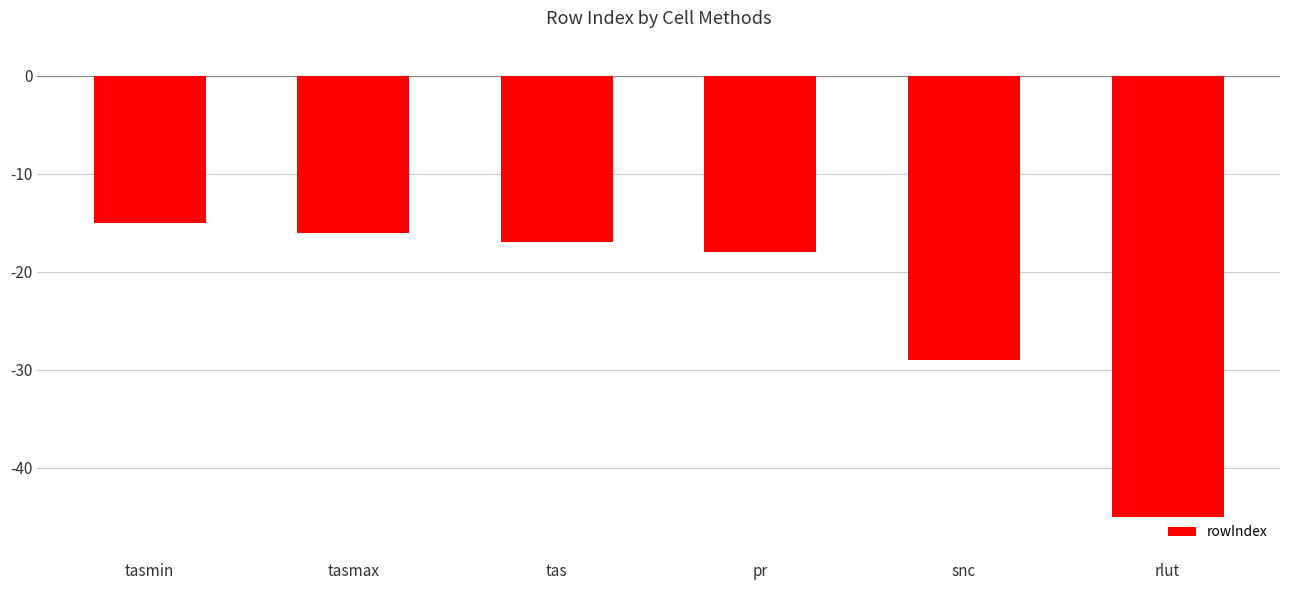

What is the label of the 2nd bar from the left?

tasmax